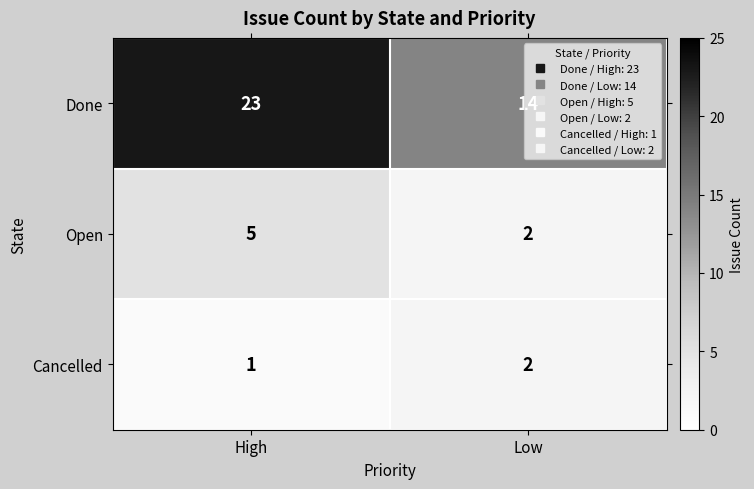

The Open series shows 3 at Low. True or false?

False